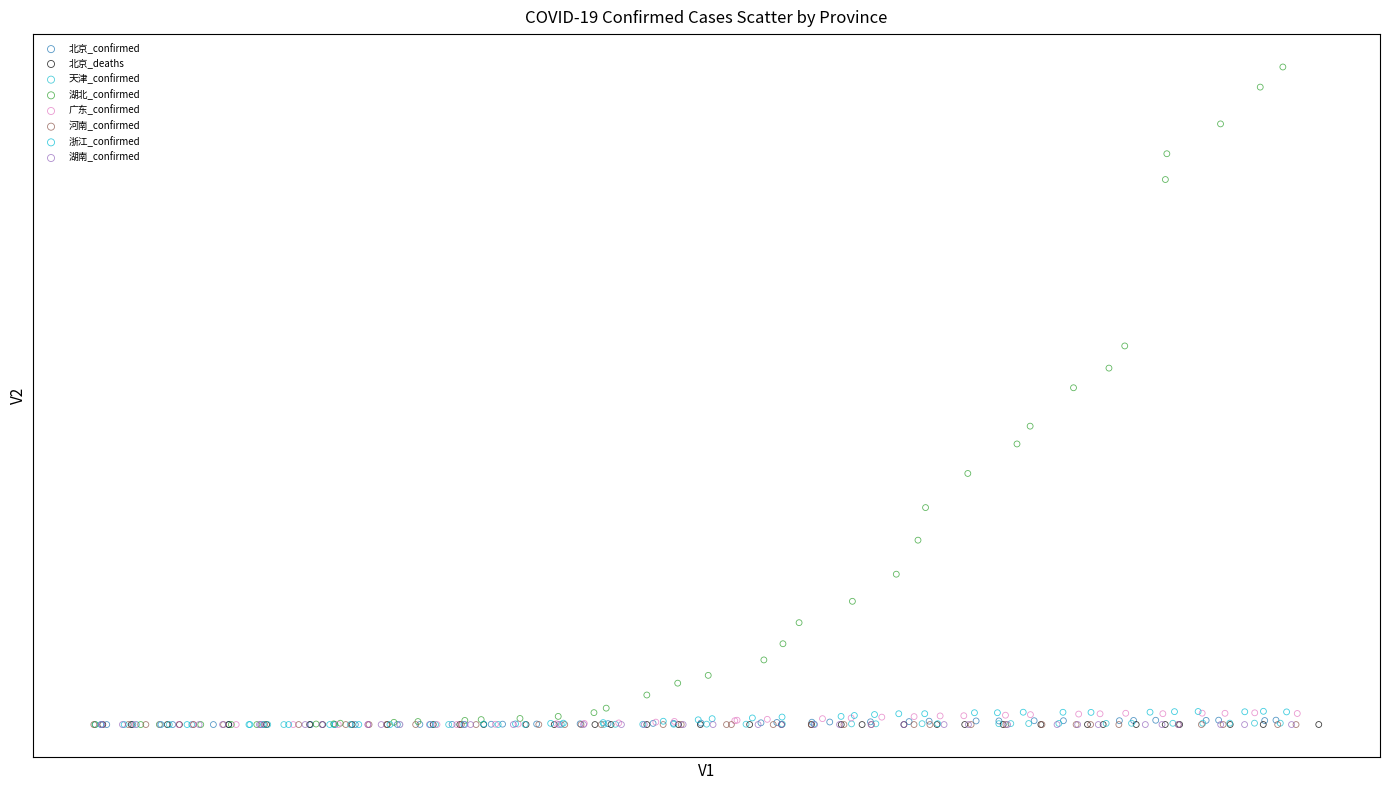

What are all the series names shown in the legend?

北京_confirmed, 北京_deaths, 天津_confirmed, 湖北_confirmed, 广东_confirmed, 河南_confirmed, 浙江_confirmed, 湖南_confirmed